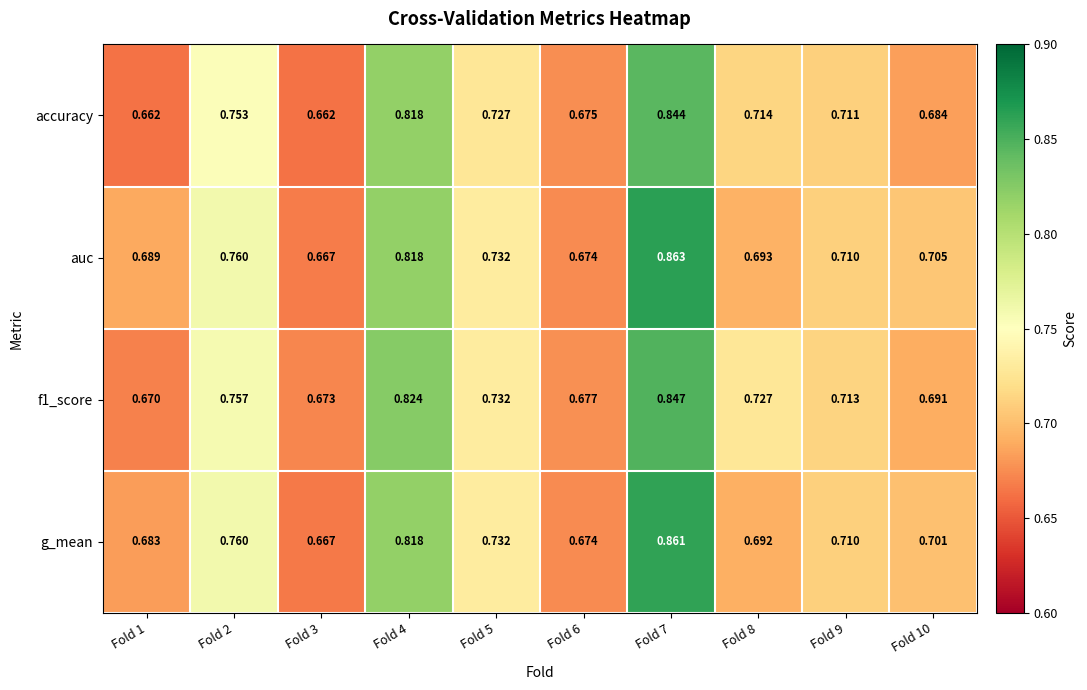

Which series has the largest range (max minus min)?

auc